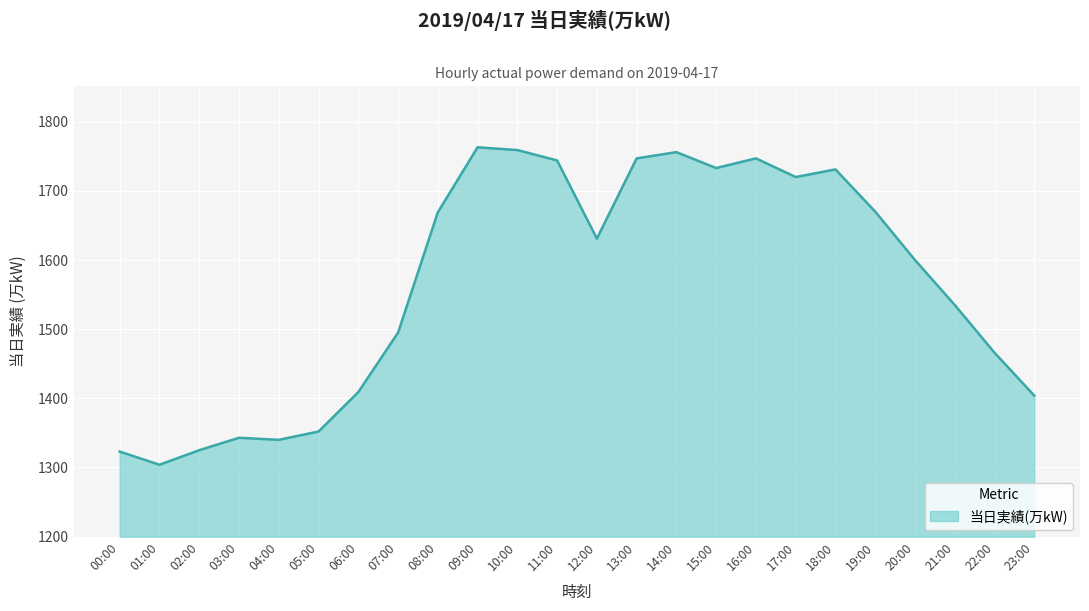

What is the difference between the maximum and second lowest values?

440